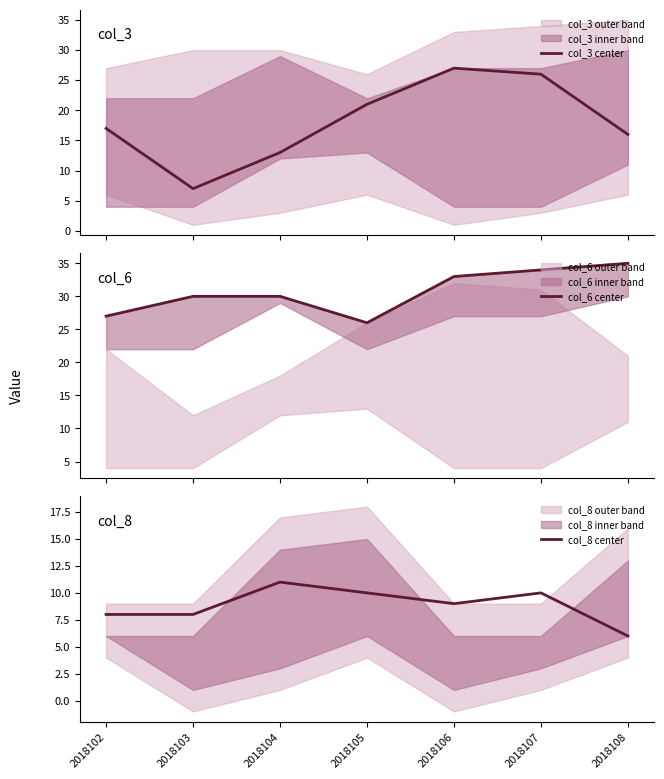

Does the chart have visible grid lines?

No